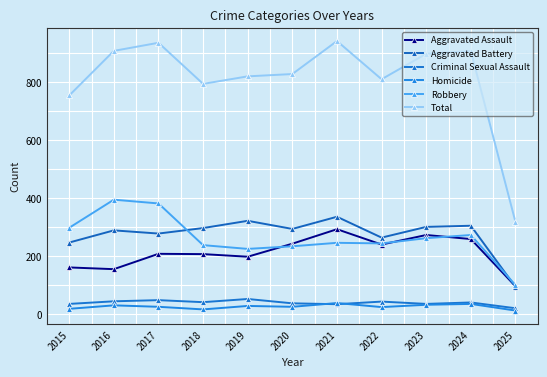

The Aggravated Battery series shows 296 at 2018. True or false?

True